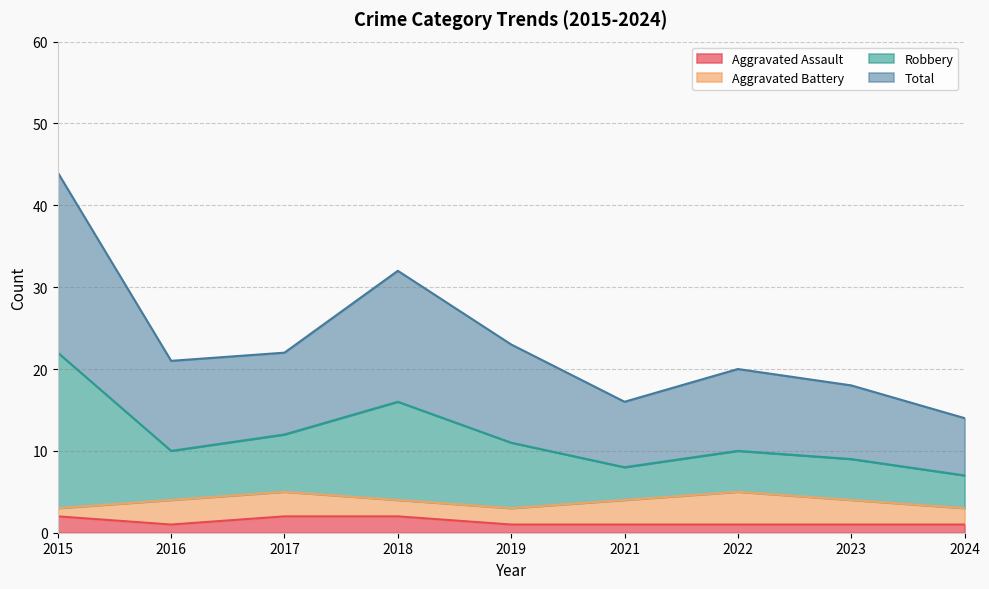

How many data points in Aggravated Assault are above 1?

3